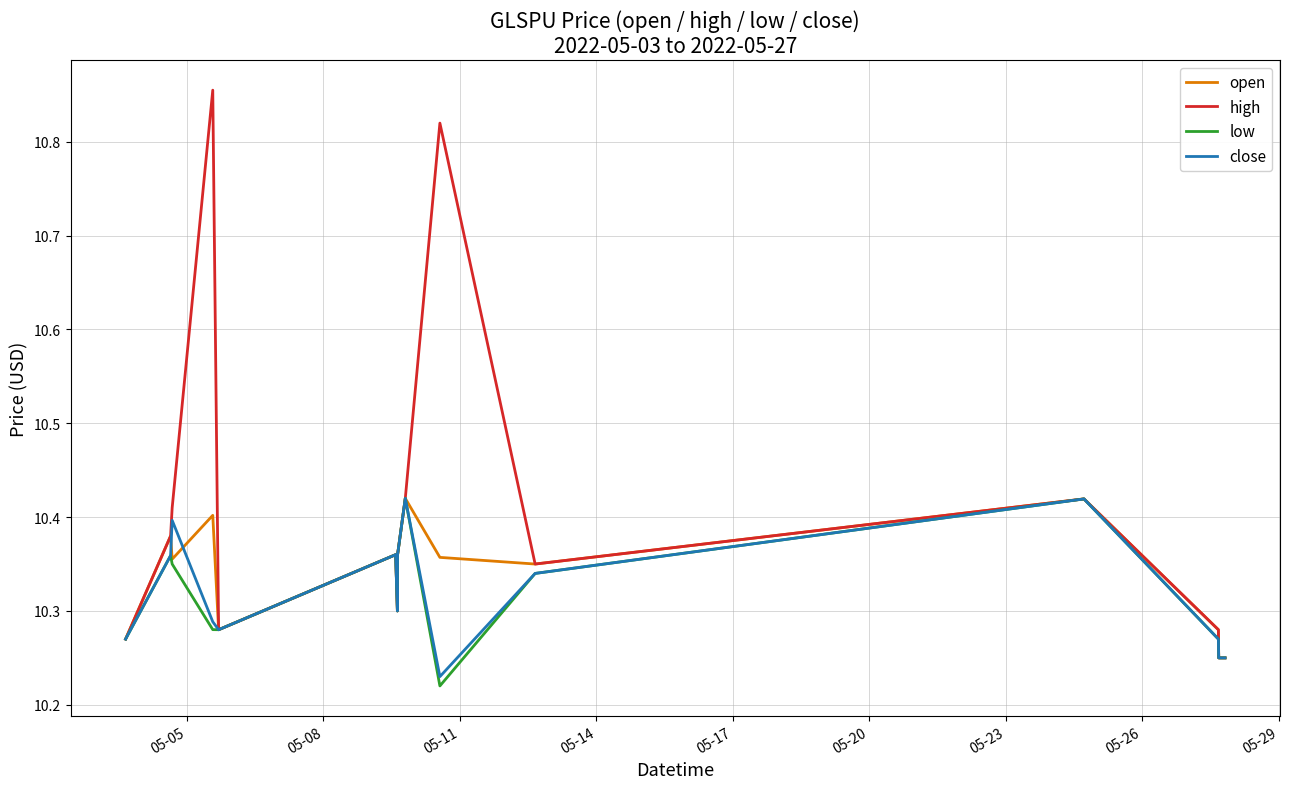

Which series has the widest spread of values?

high